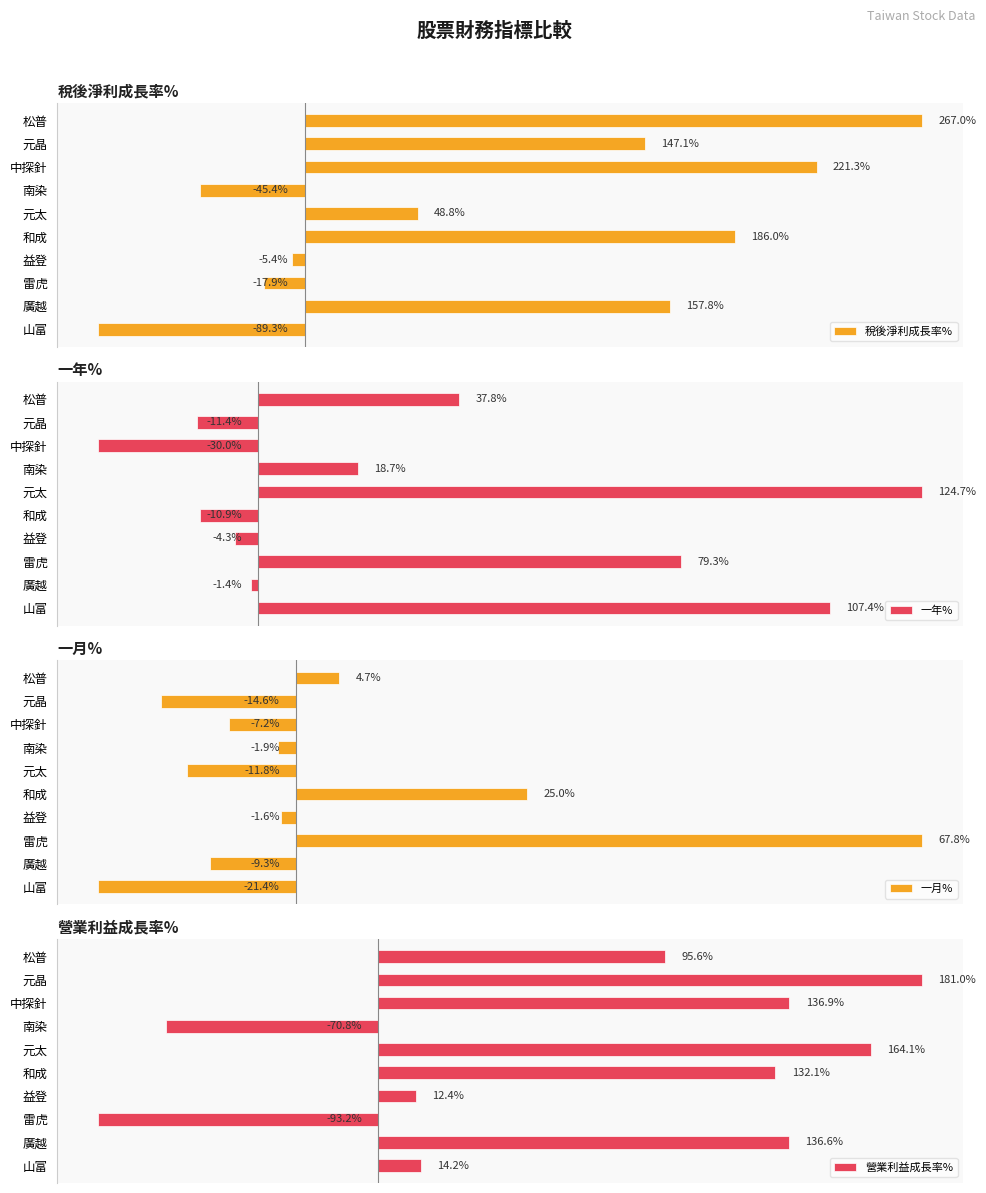

List the series in order of their overall mean, lowest first.

一月%, 一年%, 營業利益成長率%, 稅後淨利成長率%